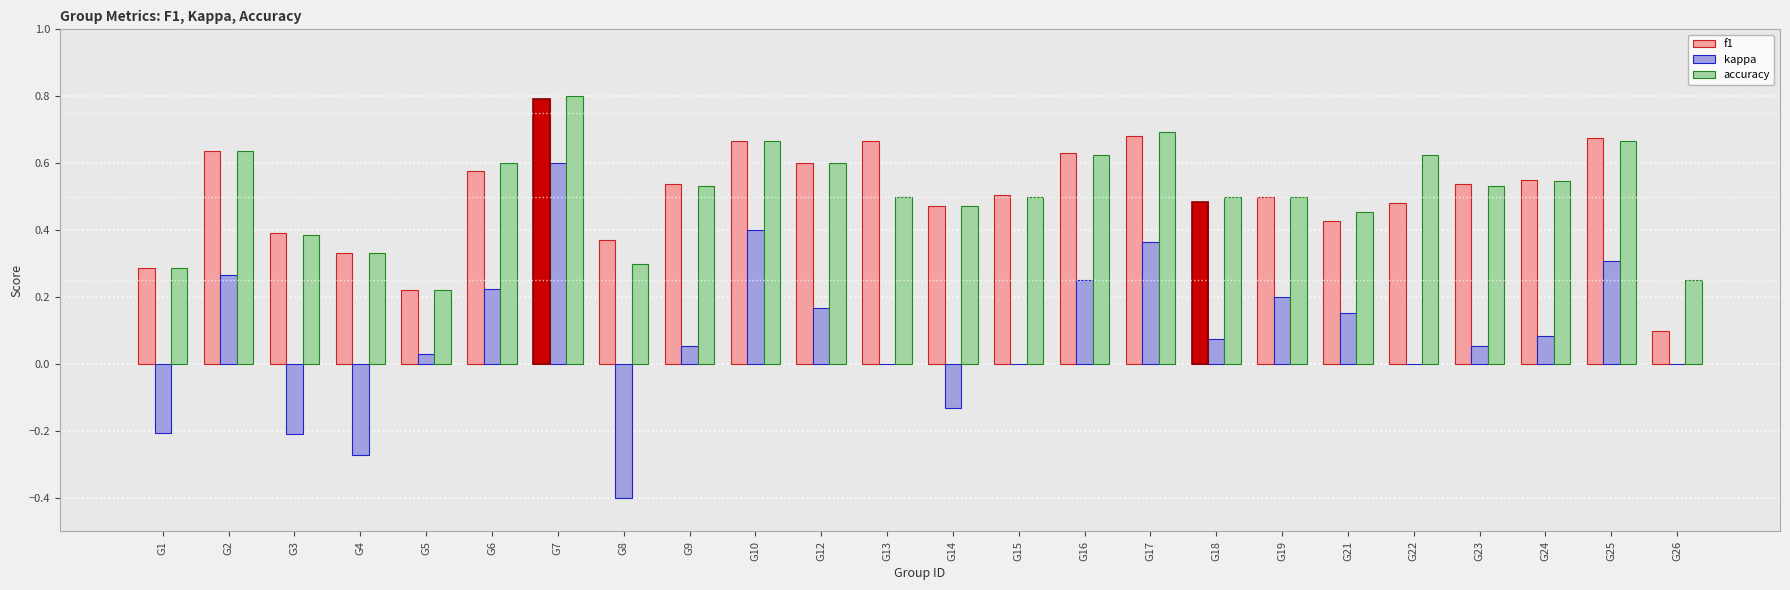

What is the value of the accuracy bar at the 14th from the left?

0.5